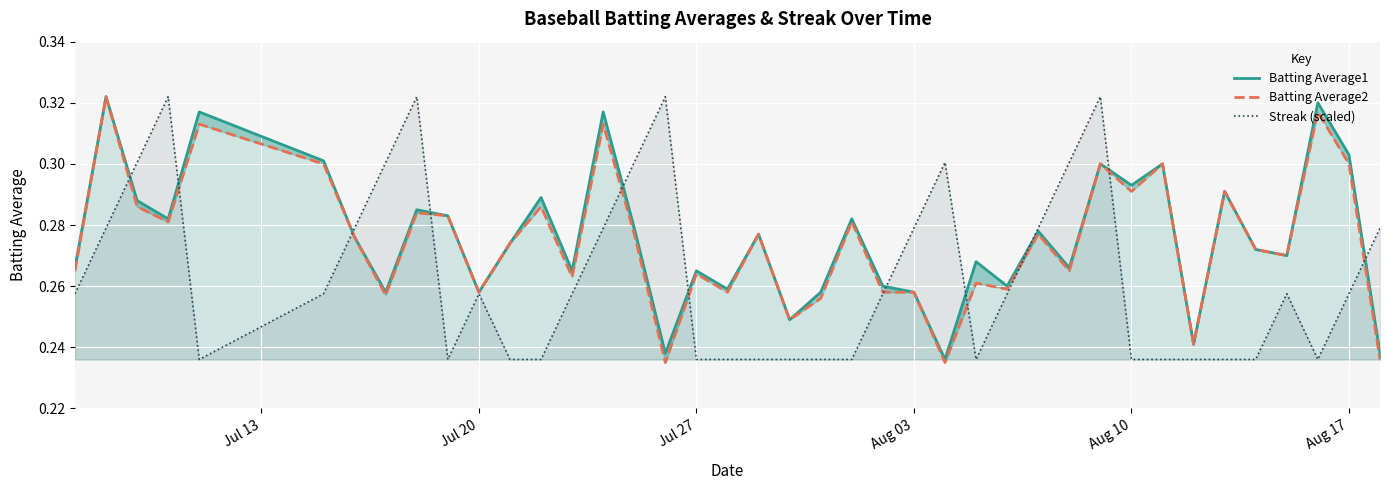

Is it true that Streak (scaled) equals 0.1 at Aug 10?

False